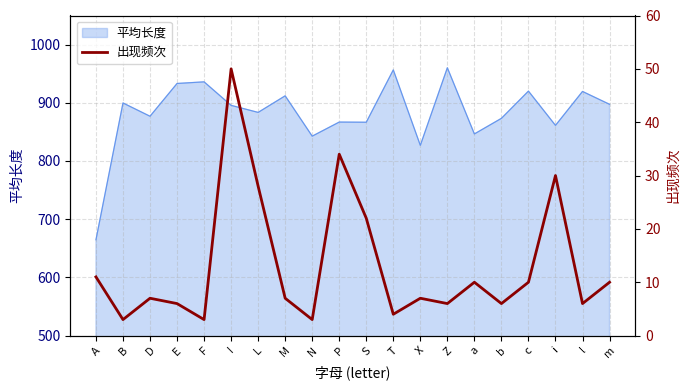

Is it true that 平均长度 equals 1272.2 at I?

False